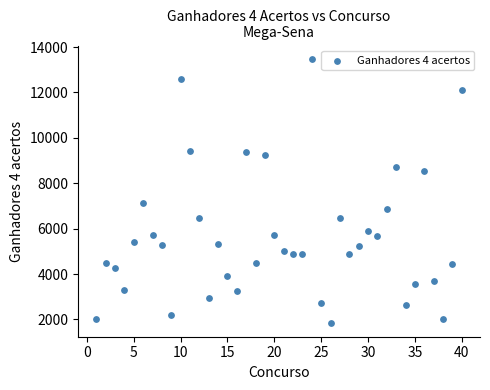

What Y value in the scatter plot is closest to 7654?

7147